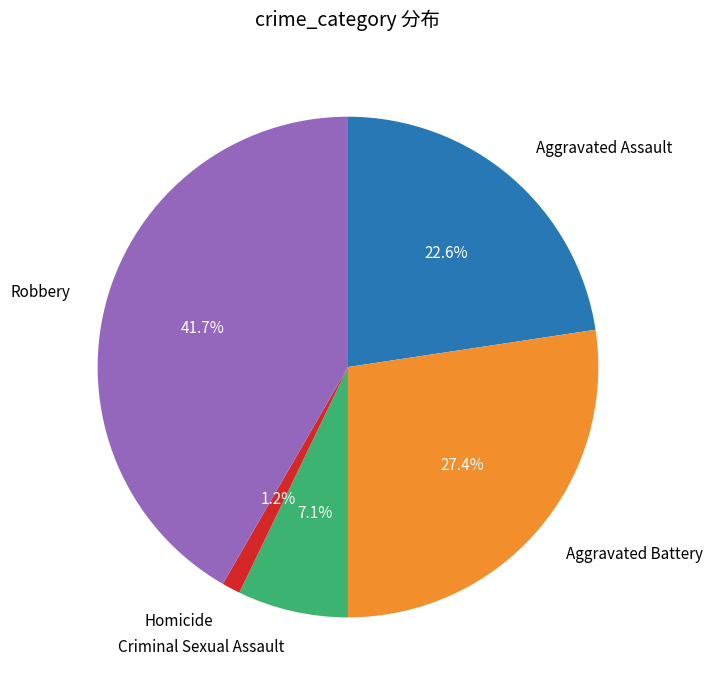

Does any single category account for the majority?

No